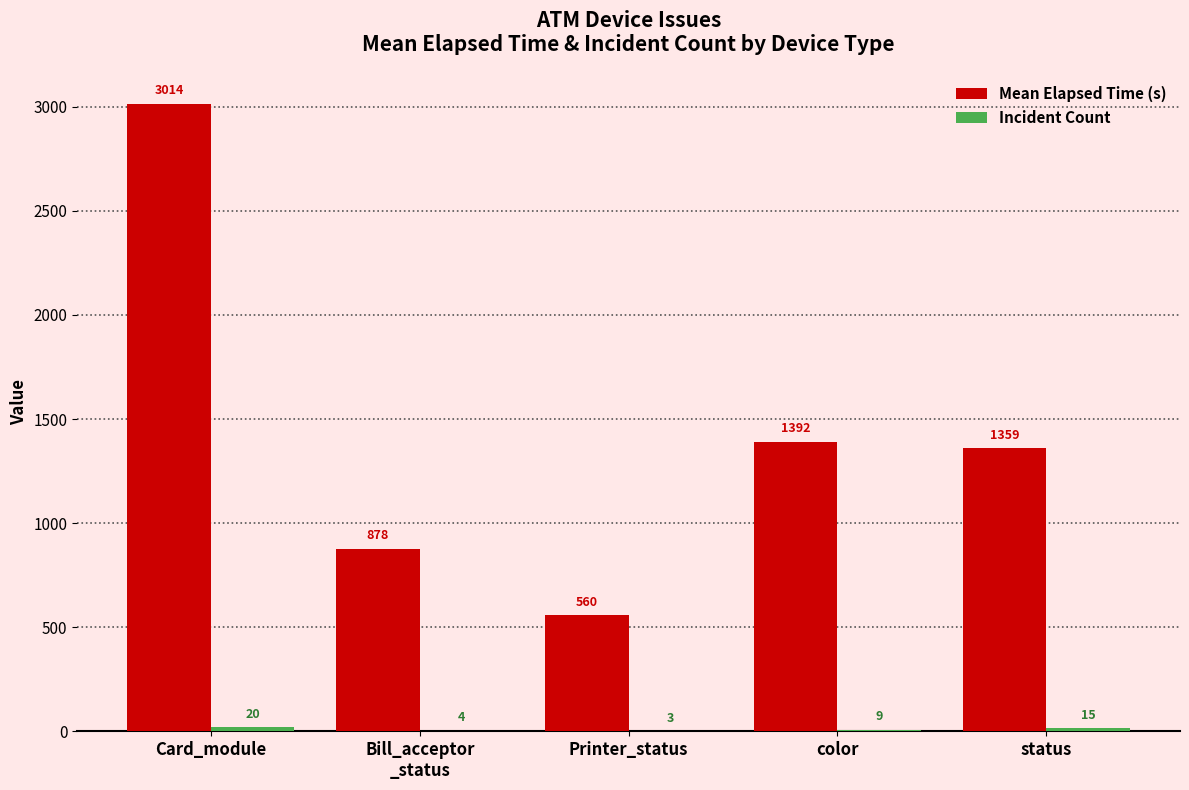

At which category is the sum across all series the highest?

Card_module